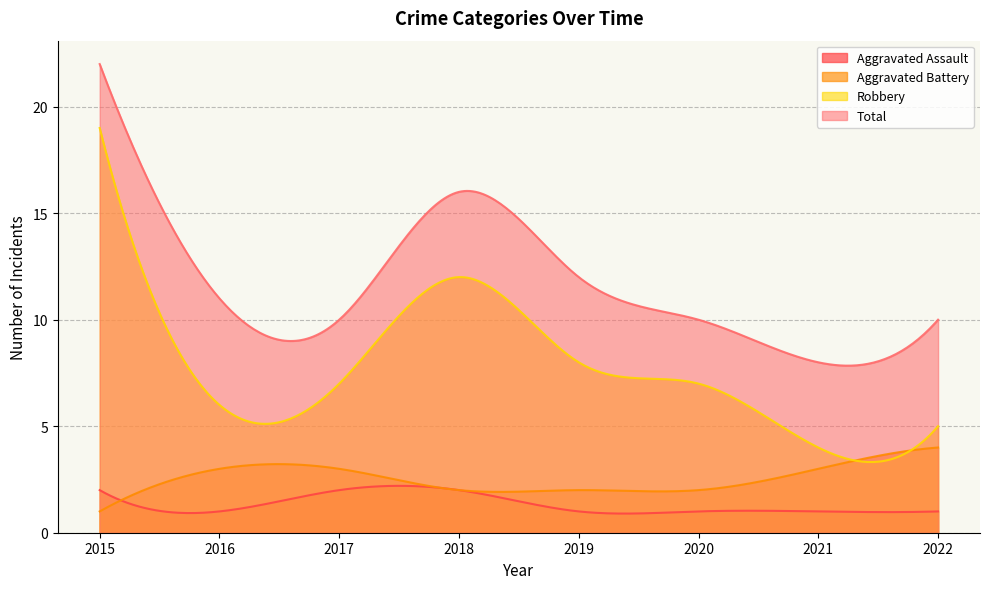

In Total, how many points are higher than both neighbors (excluding endpoints)?

1